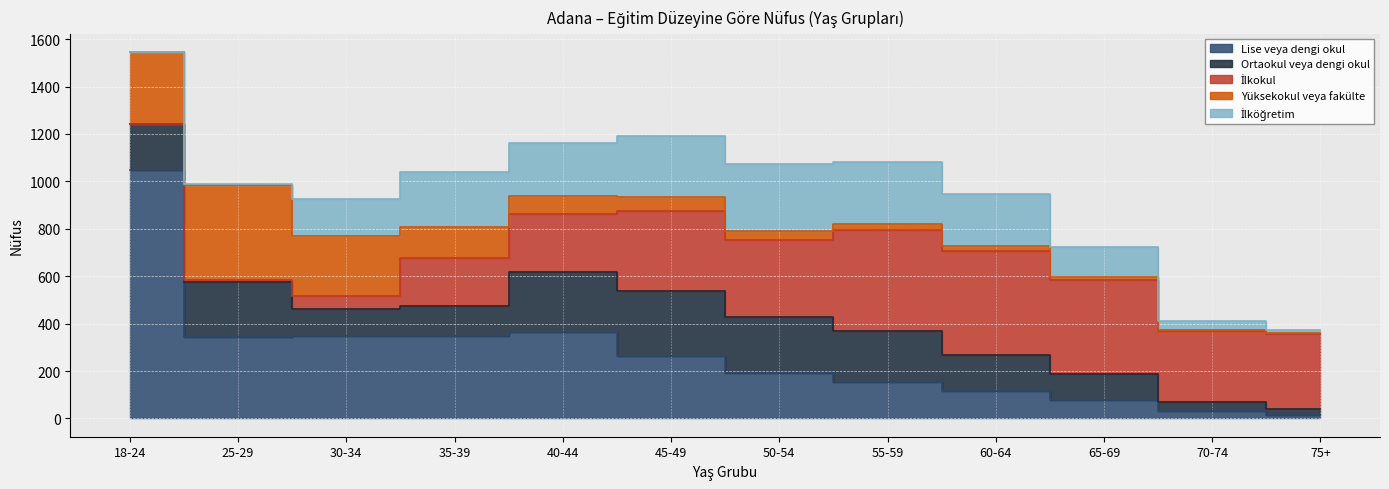

Rank the series at 55-59 from lowest to highest value.

Yüksekokul veya fakülte, Lise veya dengi okul, Ortaokul veya dengi okul, İlköğretim, İlkokul